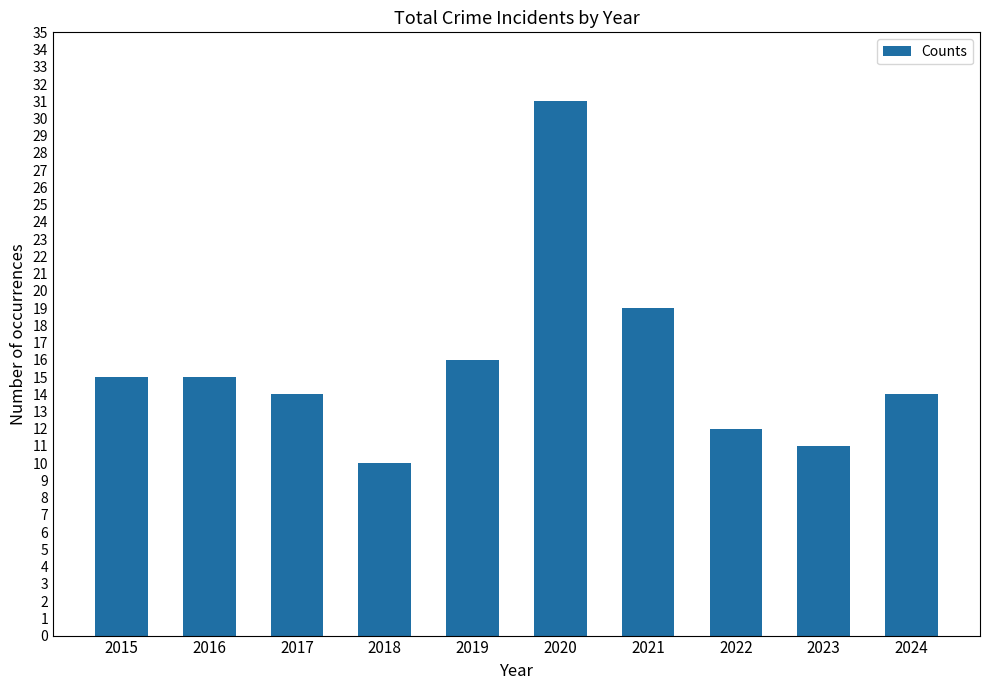

What is the value of the 7th bar from the left?

19